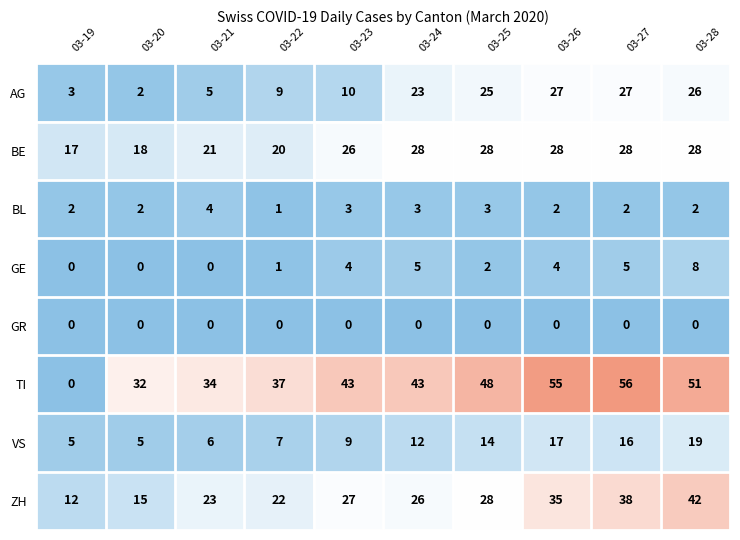

Which series has the largest total across all categories?

TI